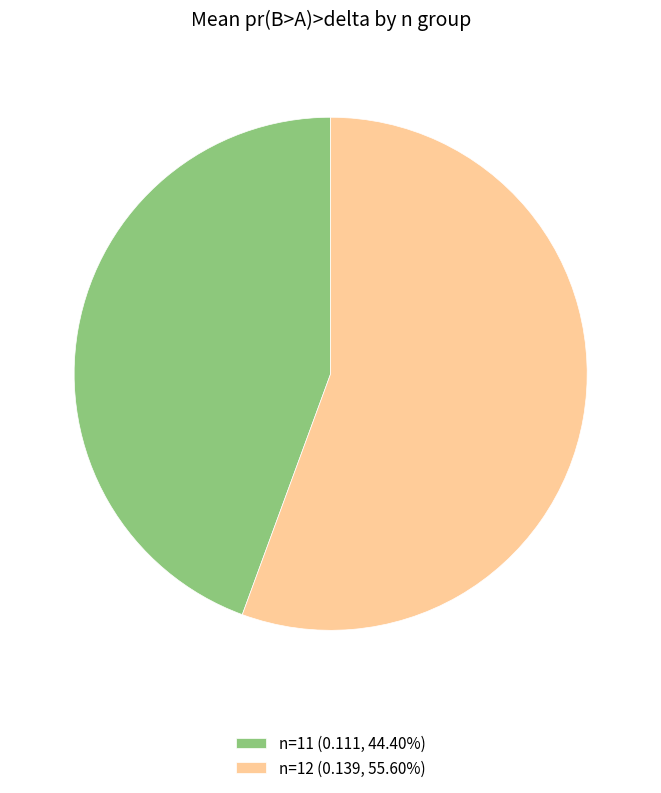

Does n=12 (0.139, 55.60%) account for over 50% of the chart?

Yes